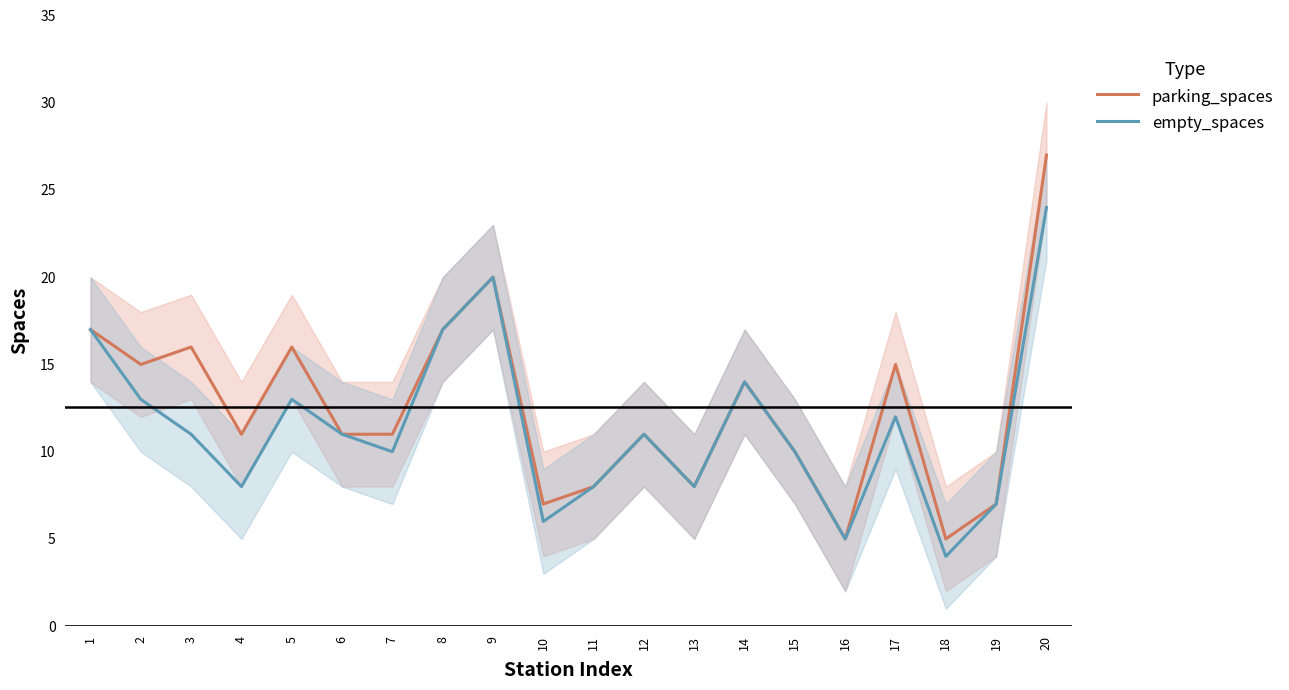

True or false: empty_spaces and parking_spaces cross at least once.

False